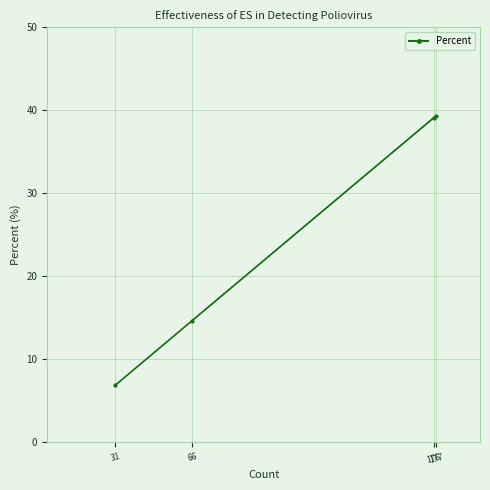

What is the change in value from 176 to 31?

-32.2